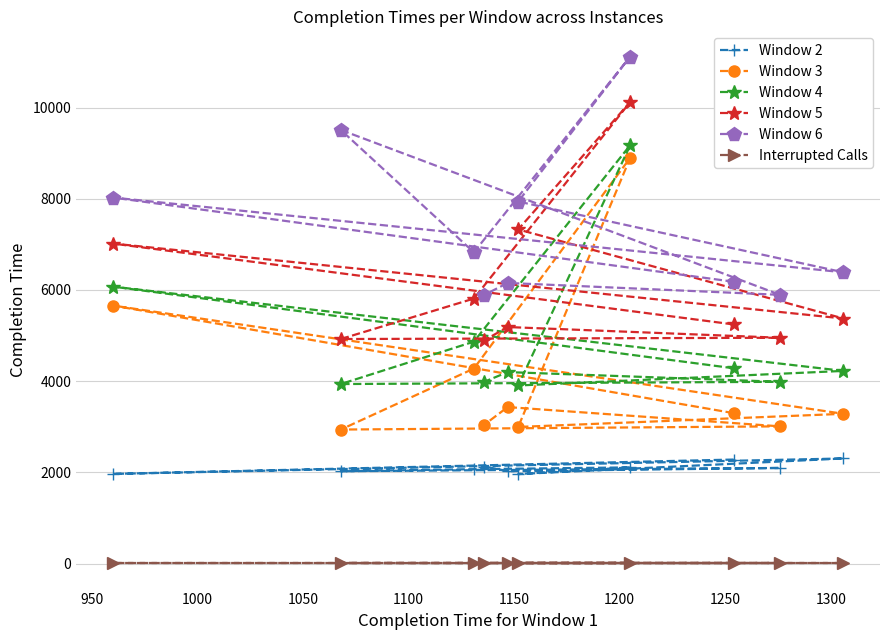

What is the maximum value shown in the chart?

11115